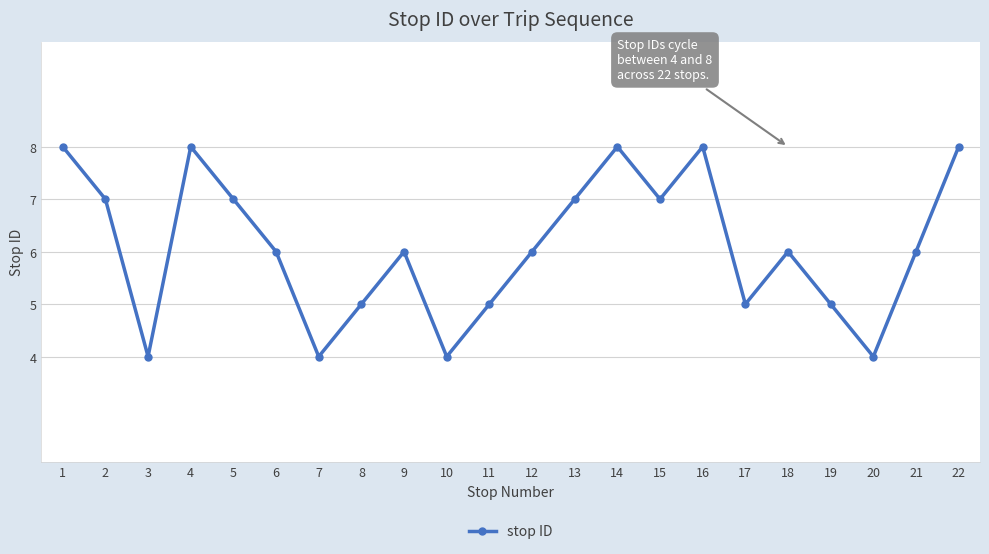

What is the greatest value displayed?

8